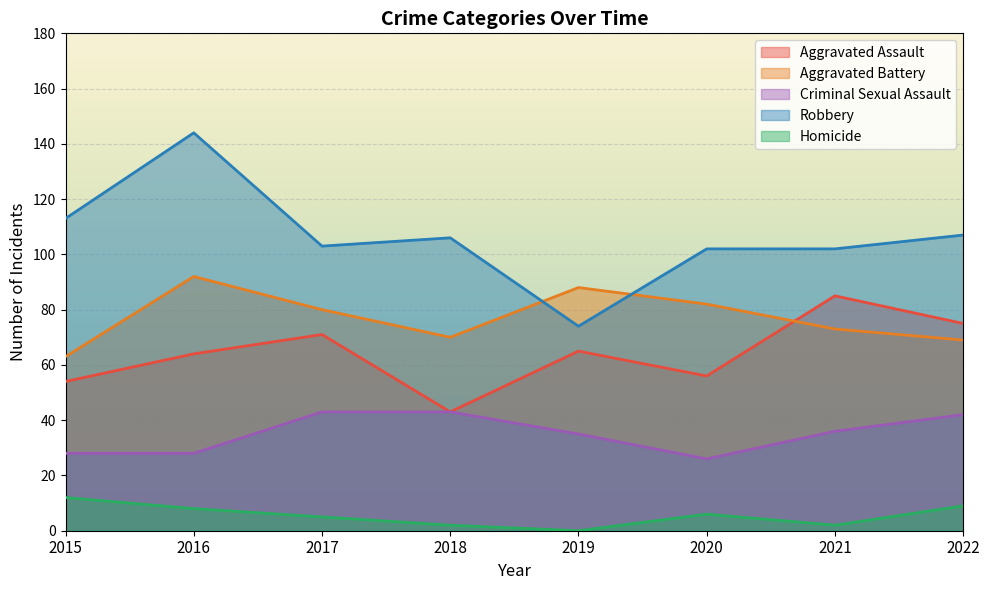

List the series in order of their peak value, lowest first.

Homicide, Criminal Sexual Assault, Aggravated Assault, Aggravated Battery, Robbery